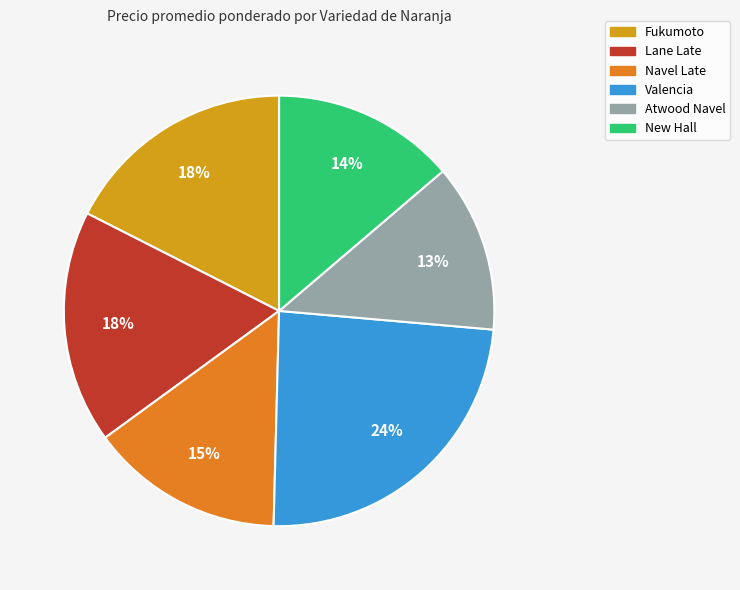

To the nearest percent, what is the difference between the largest and smallest slice percentages?

11%